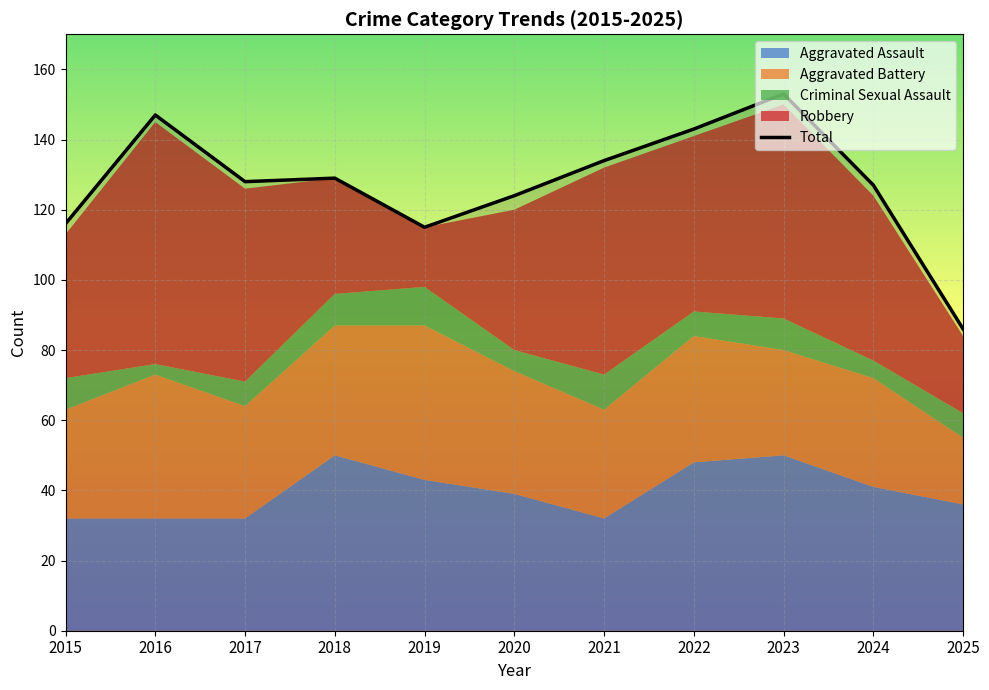

Is the value of Robbery at 2020 greater than the value of Aggravated Battery at 2017?

Yes